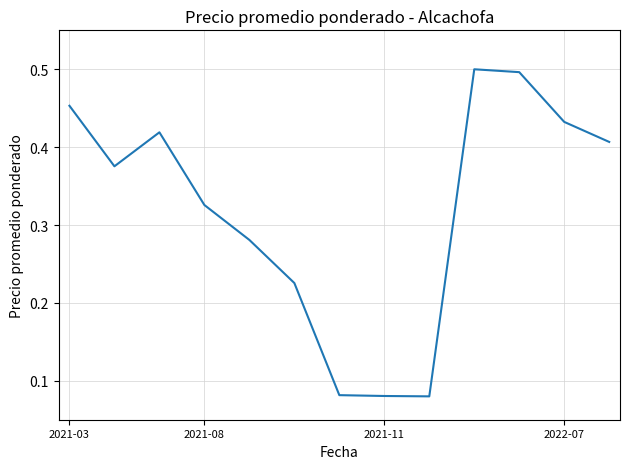

Is this an area chart (filled region under the line)?

No